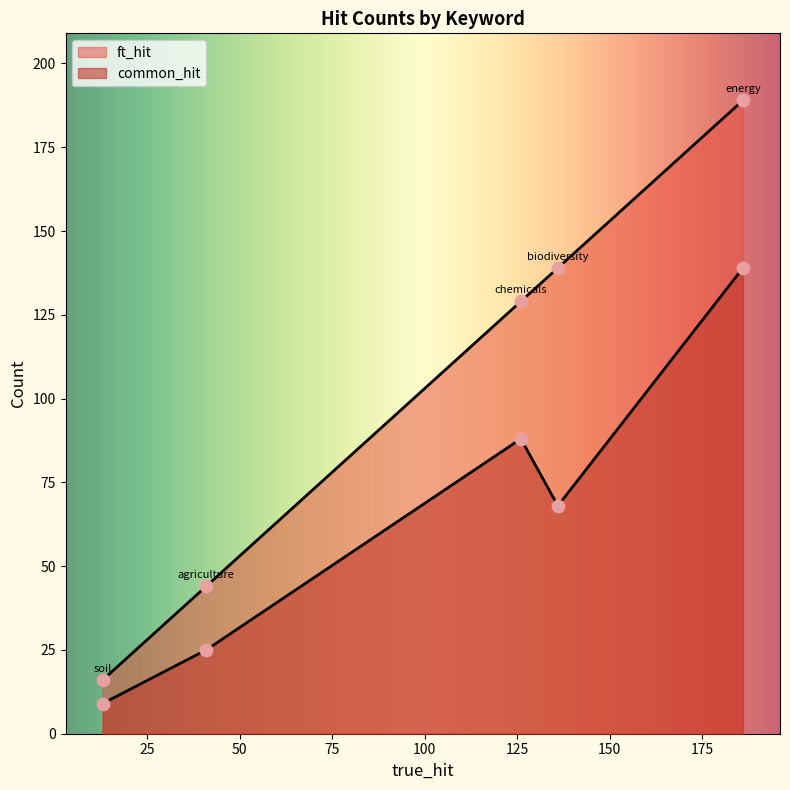

Which series contains the highest Y value?

ft_hit